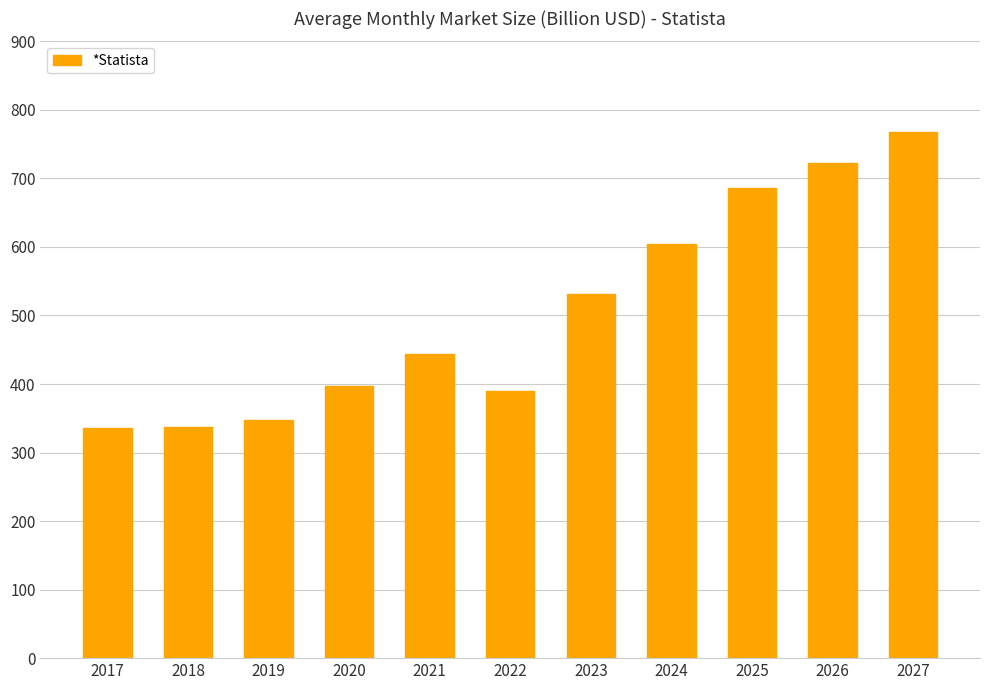

What is the value of the 5th bar from the left?

443.8